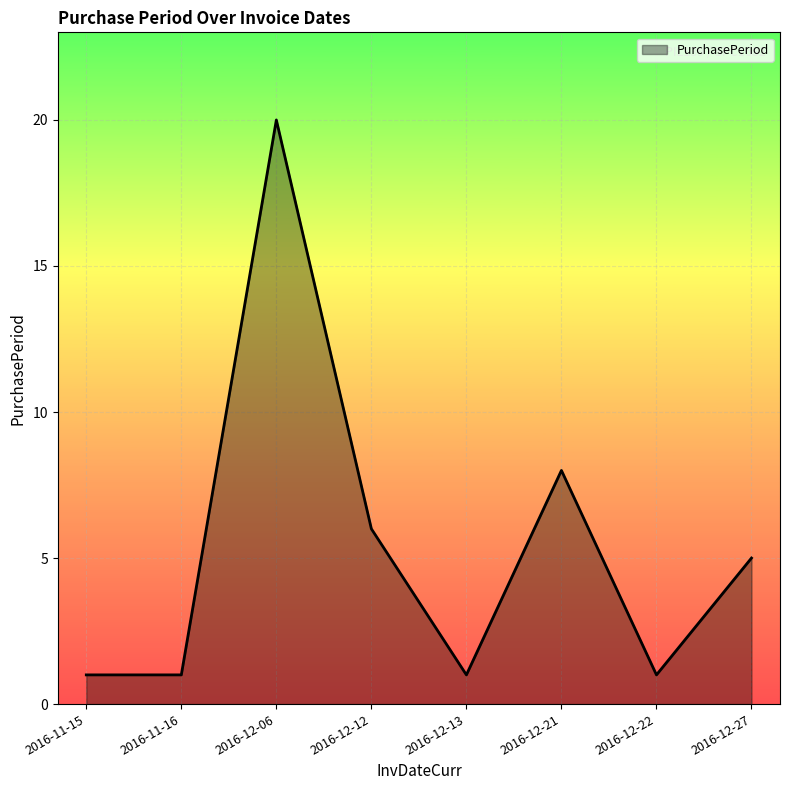

Which has a higher value, 2016-12-06 or 2016-12-13?

2016-12-06